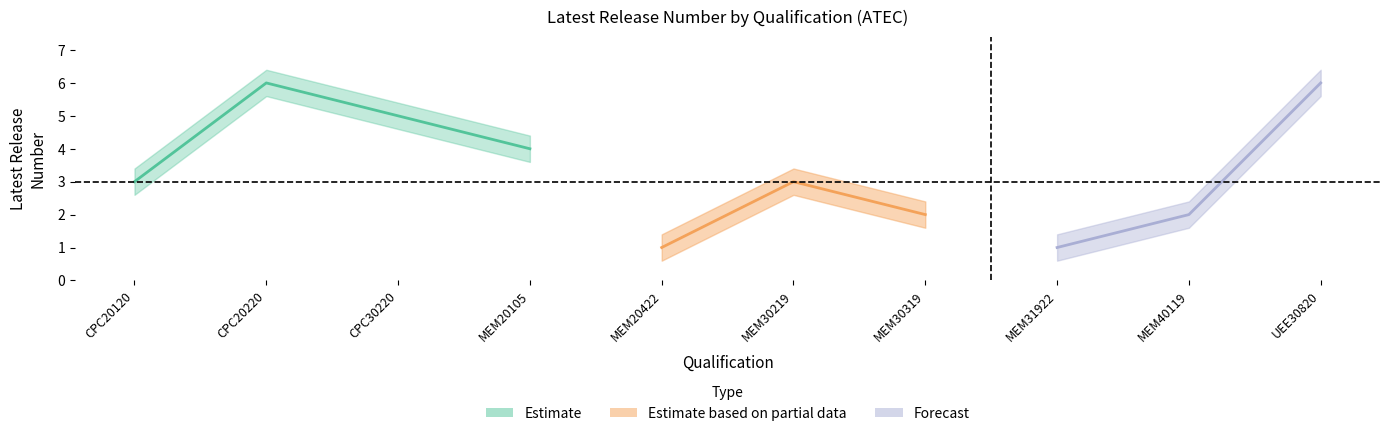

Reading left to right, list all the values displayed in this chart.

Latest Release Number: 27/11/2020=3.0	27/11/2020=6.0	27/11/2020=5.0	01/12/2005=4.0	19/12/2022=1.0	26/06/2019=3.0	26/06/2019=2.0	19/12/2022=1.0	26/06/2019=2.0	05/10/2020=6.0
Latest Release Number upper: 27/11/2020=3.4	27/11/2020=6.4	27/11/2020=5.4	01/12/2005=4.4	19/12/2022=1.4	26/06/2019=3.4	26/06/2019=2.4	19/12/2022=1.4	26/06/2019=2.4	05/10/2020=6.4
Latest Release Number lower: 27/11/2020=2.6	27/11/2020=5.6	27/11/2020=4.6	01/12/2005=3.6	19/12/2022=0.6	26/06/2019=2.6	26/06/2019=1.6	19/12/2022=0.6	26/06/2019=1.6	05/10/2020=5.6